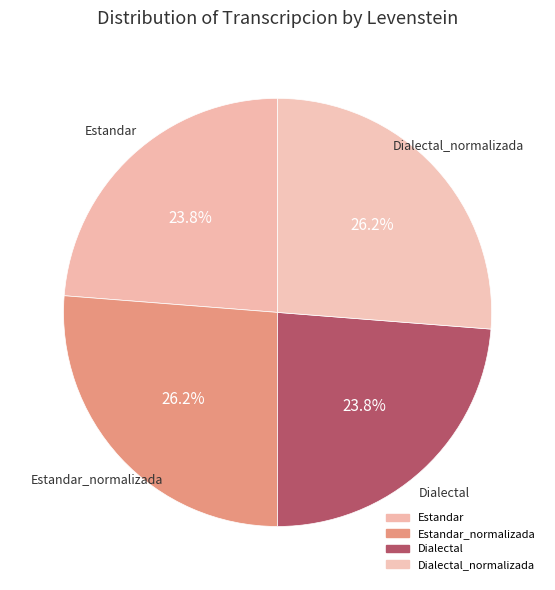

Does Estandar_normalizada account for over 50% of the chart?

No